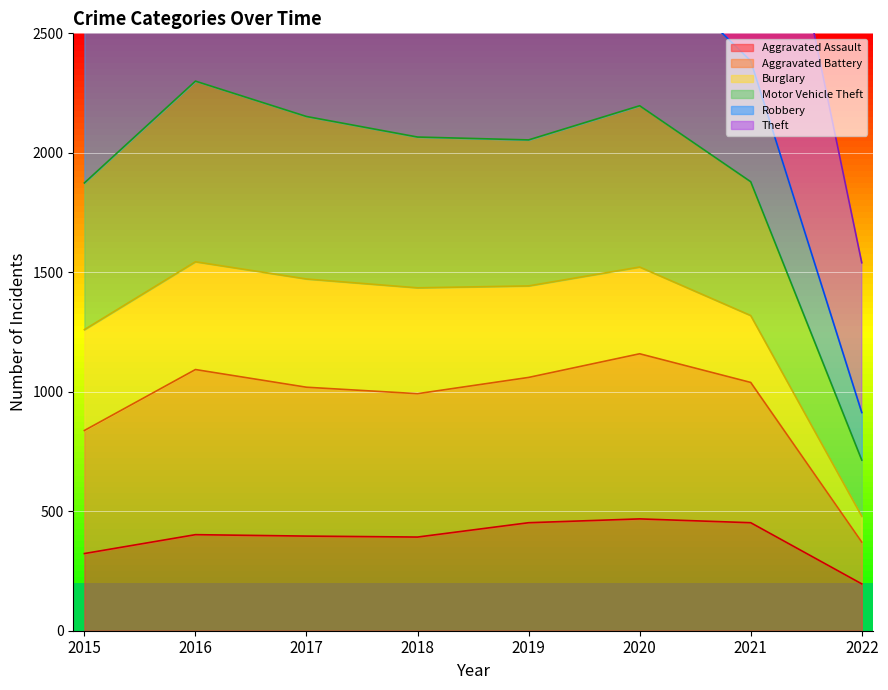

In Motor Vehicle Theft, how many points are higher than both neighbors (excluding endpoints)?

2